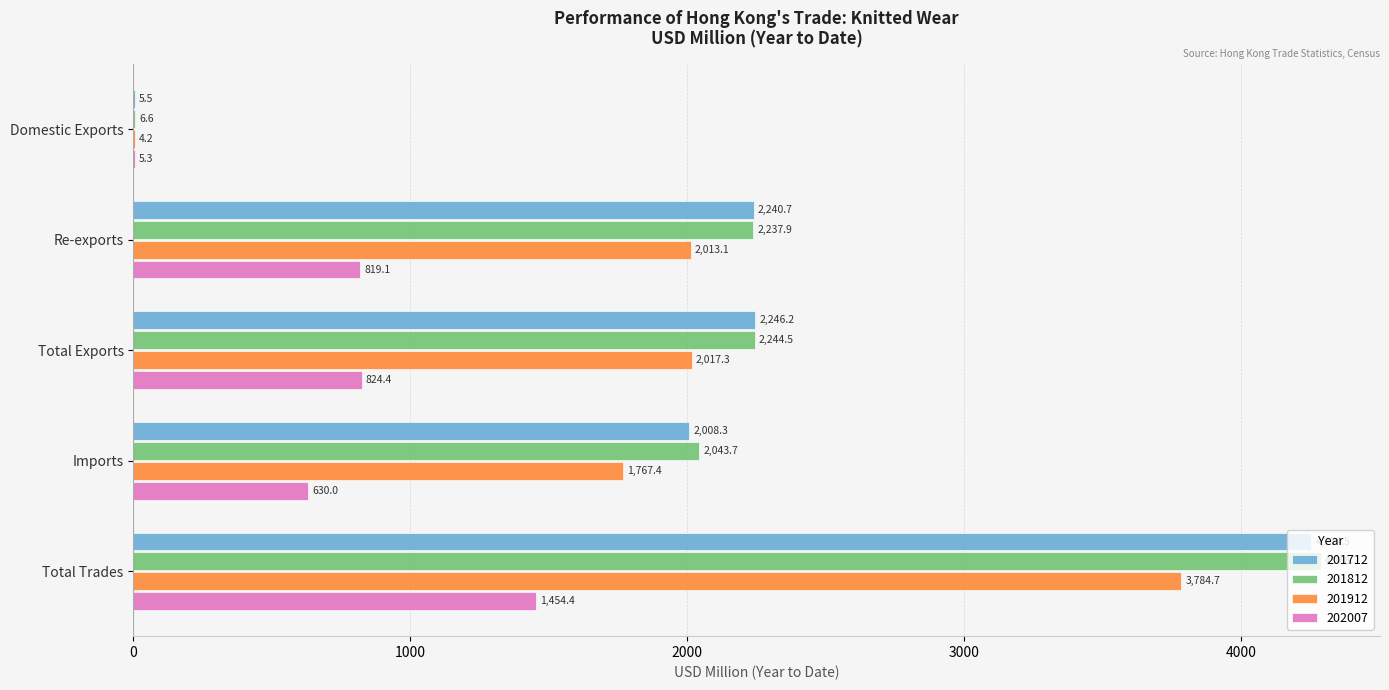

Read the 201912 value at Total Exports.

2017.3